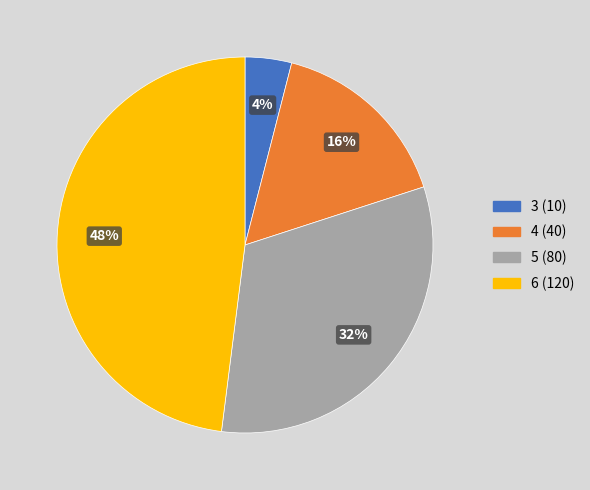

To the nearest percent, what is the difference between the largest and smallest slice percentages?

44%